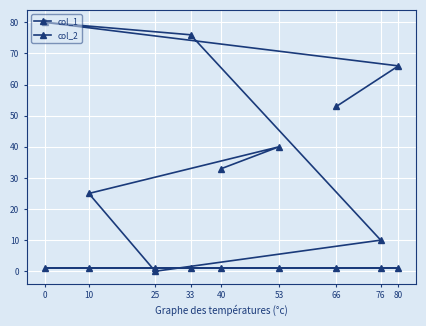

How many series are shown in this chart?

2